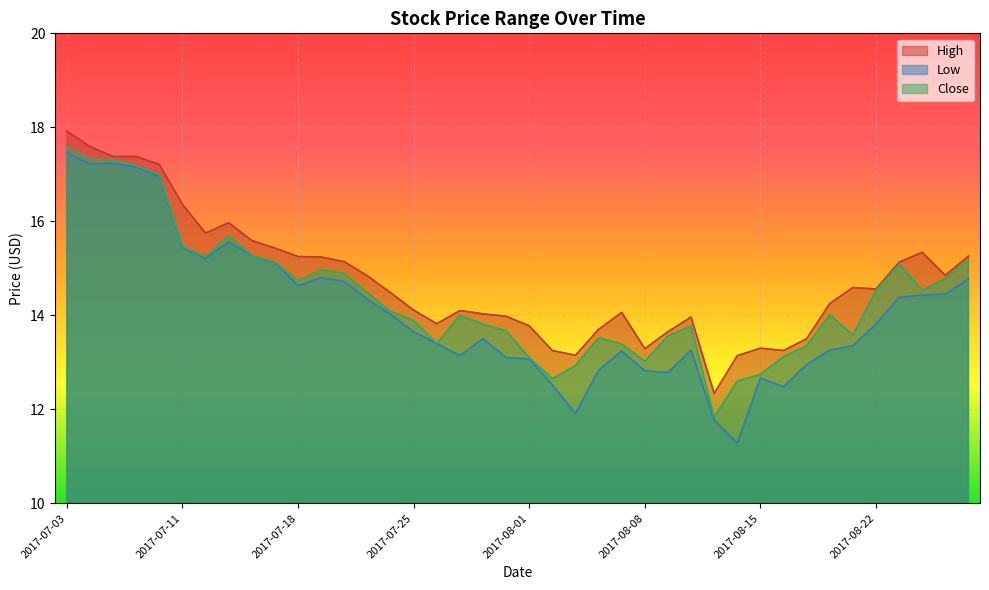

What is the label of the 34th point from the right?

2017-07-12